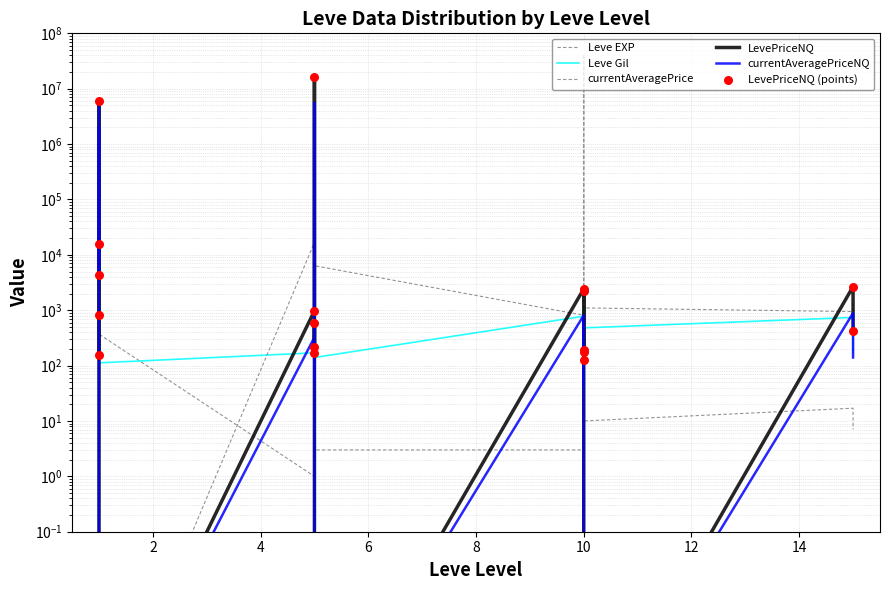

Which series has the largest total across all categories?

currentAveragePrice